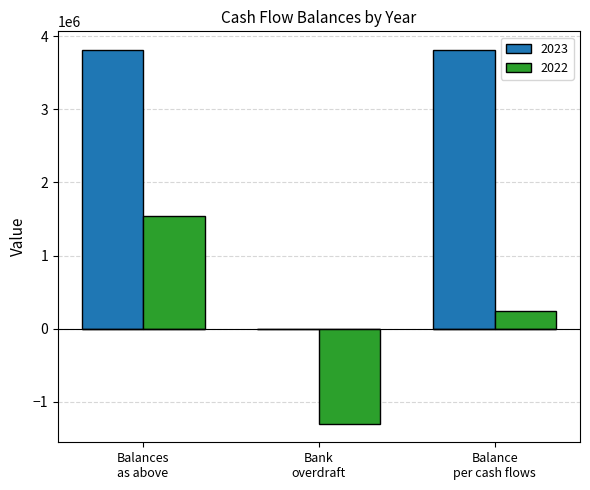

What is the difference between the maximum and minimum values?

3813586